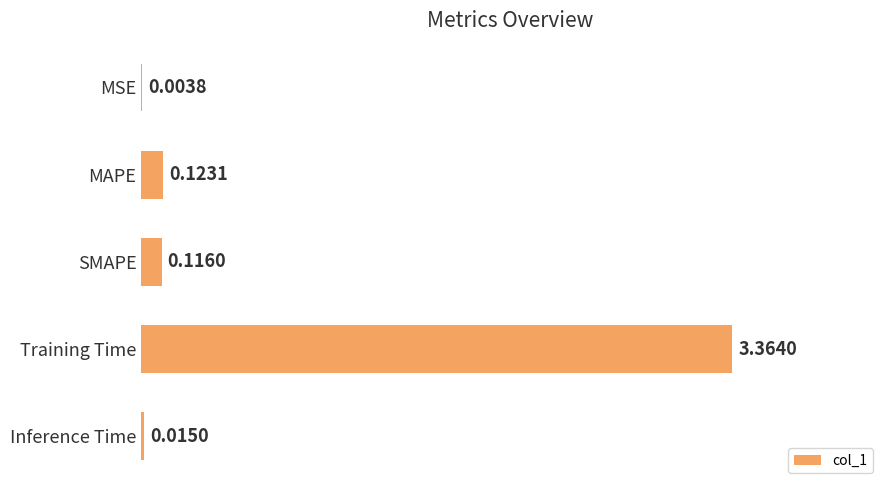

What is the change in value from Training Time to Inference Time?

-3.3